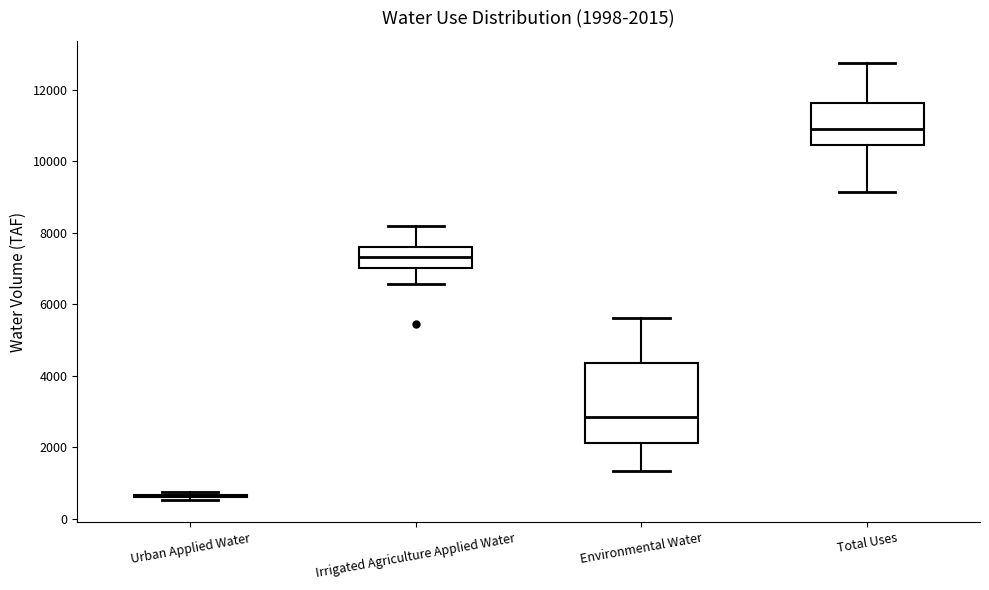

Comparing the boxes themselves (not the whiskers), which one is the tallest?

Environmental Water